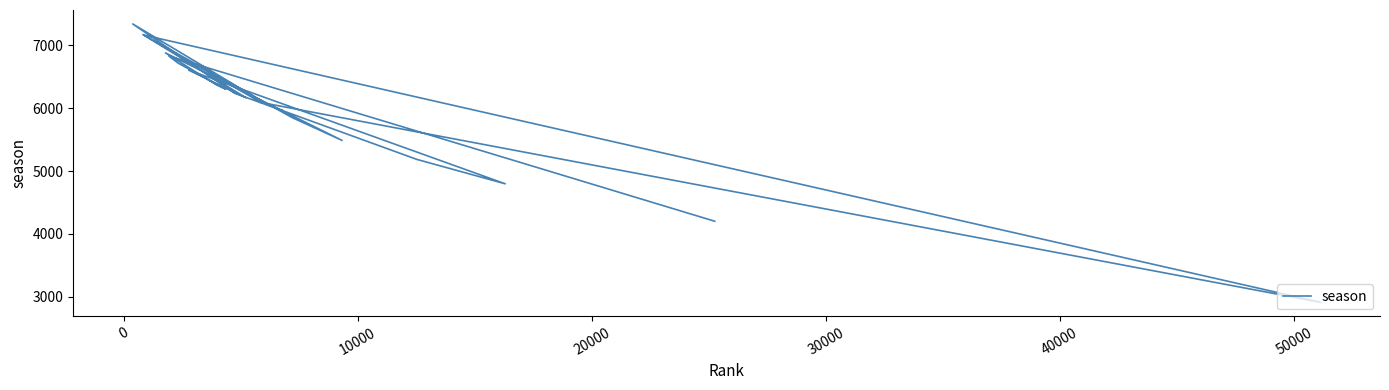

The value at 14 is 8346. True or false?

False